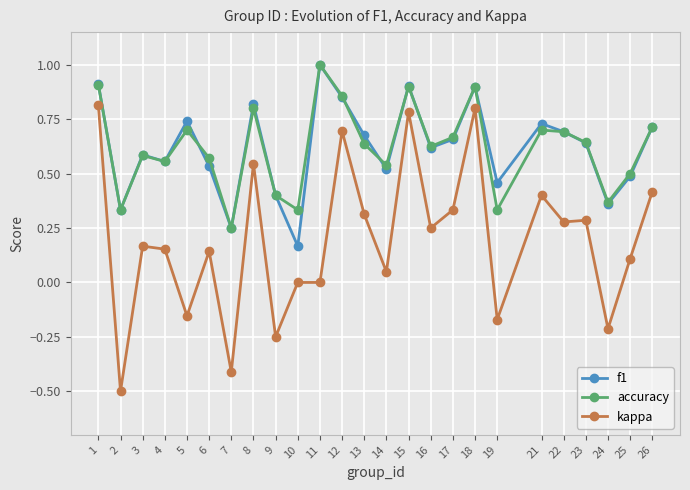

What is the minimum value shown in the chart?

-0.5